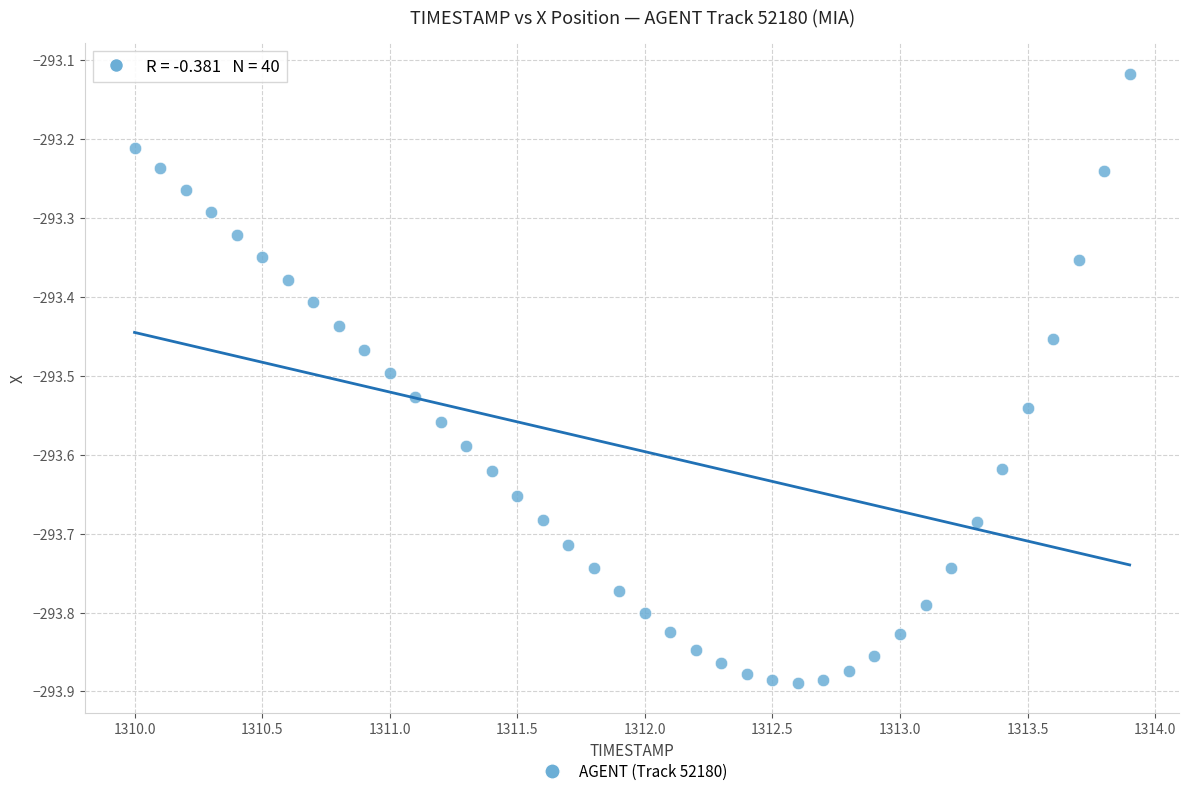

What is the range of X values (max minus min)?

3.9